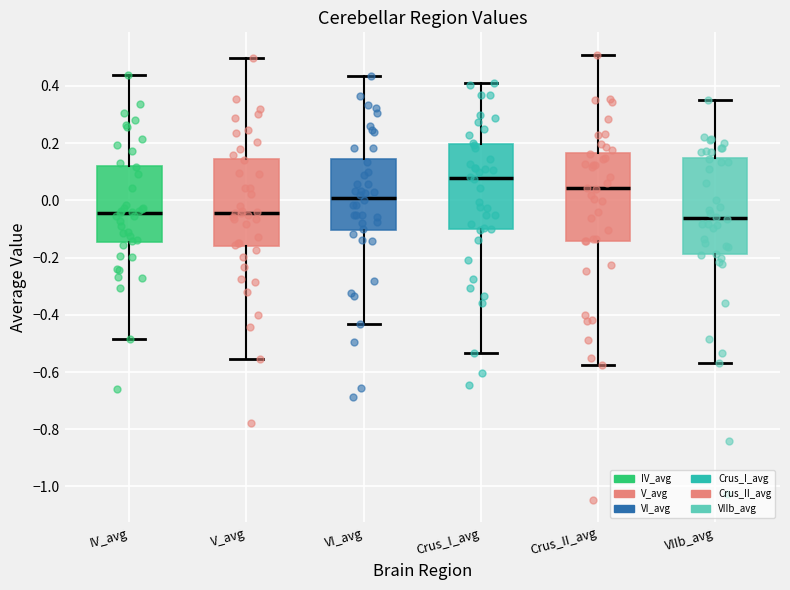

Comparing the boxes themselves (not the whiskers), which one is the tallest?

VIIb_avg